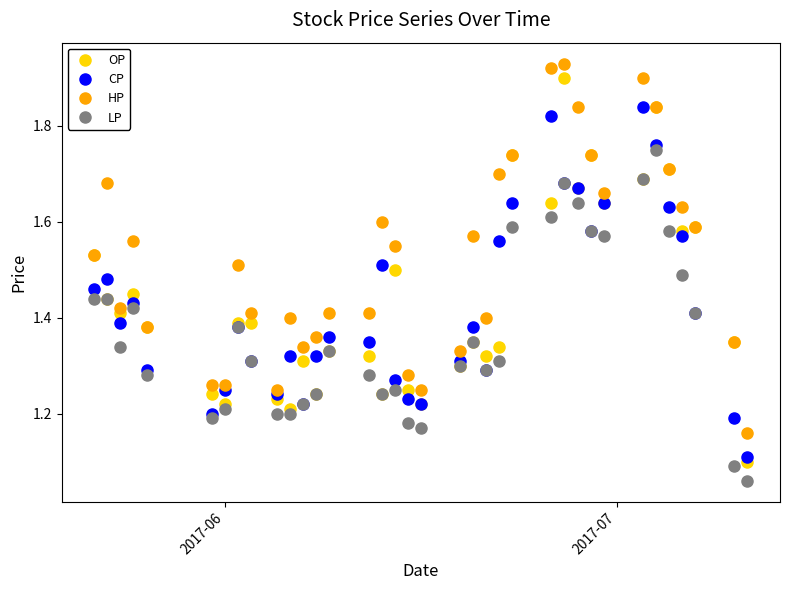

True or false: HP and LP intersect in this chart.

False